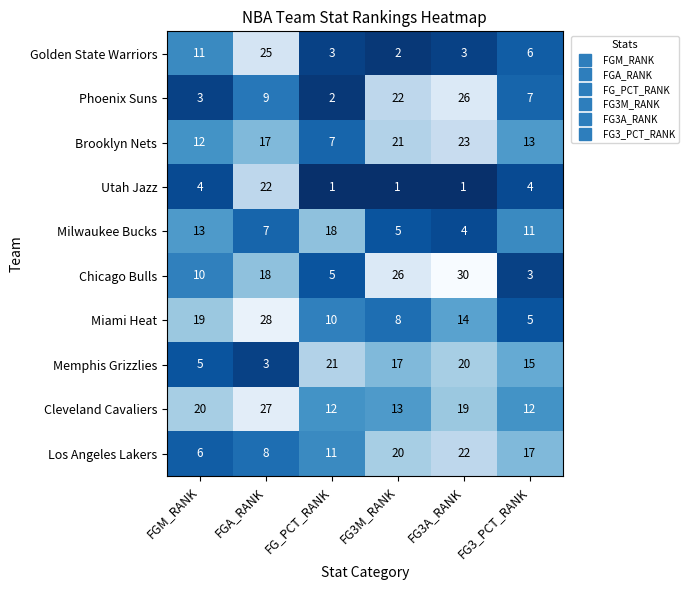

What is the lowest value of the Los Angeles Lakers series?

6